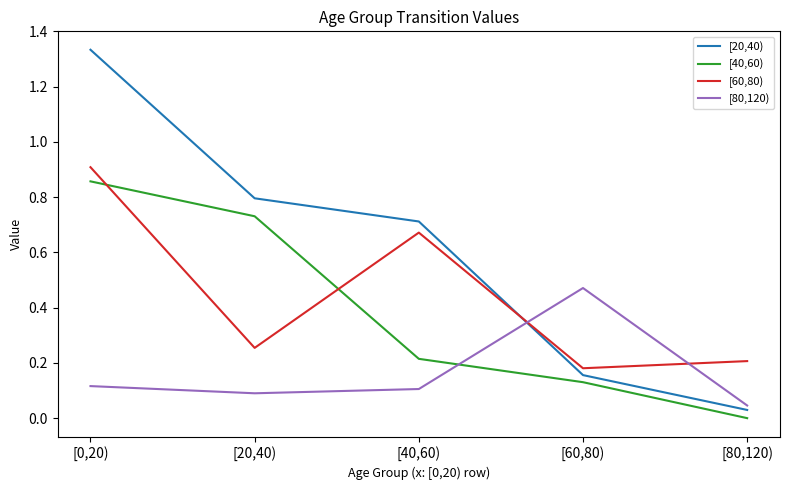

True or false: [20,40) and [80,120) intersect in this chart.

True